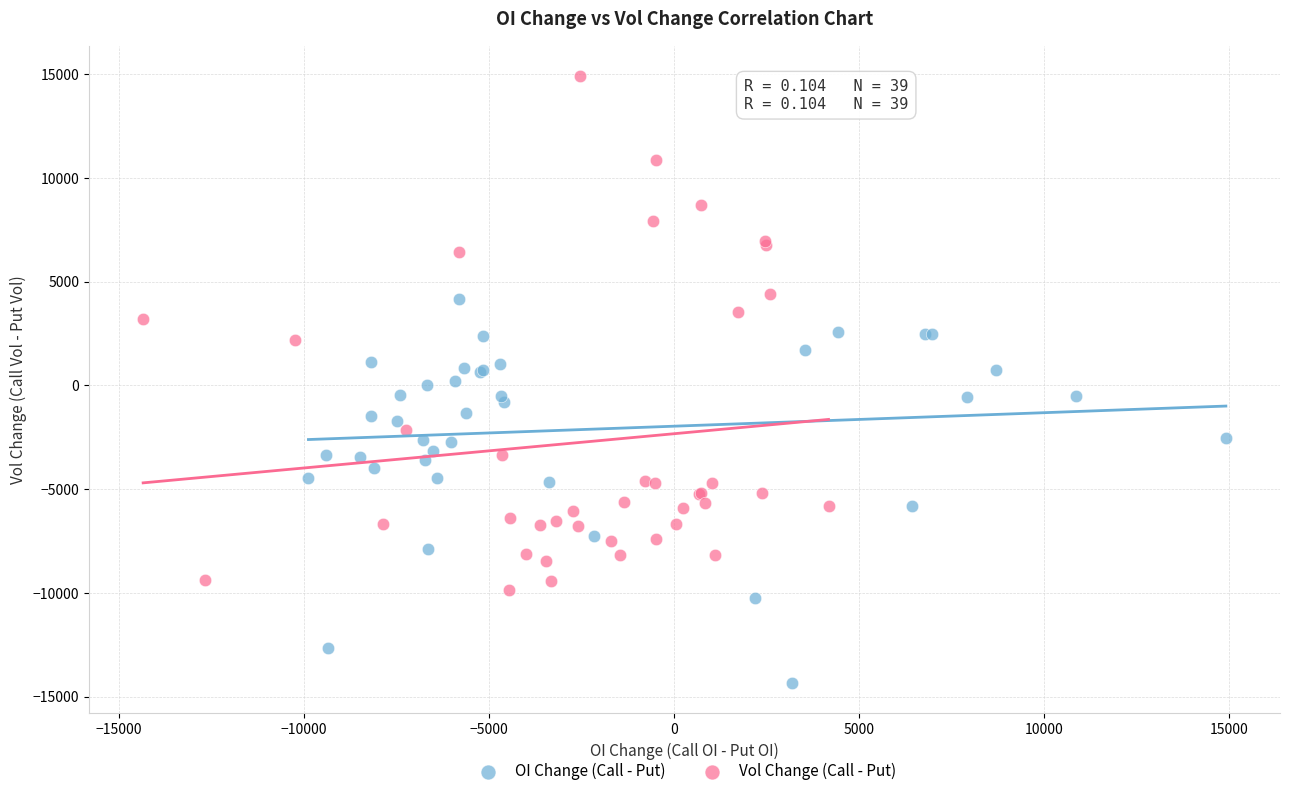

Which series reaches the maximum Y coordinate?

Vol Change (Call - Put)